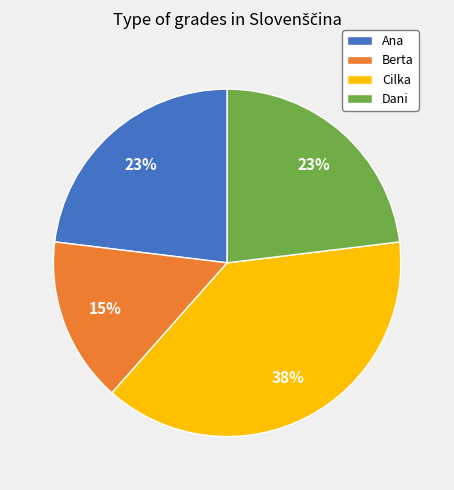

The Cilka slice represents 32% of the pie. True or false?

False